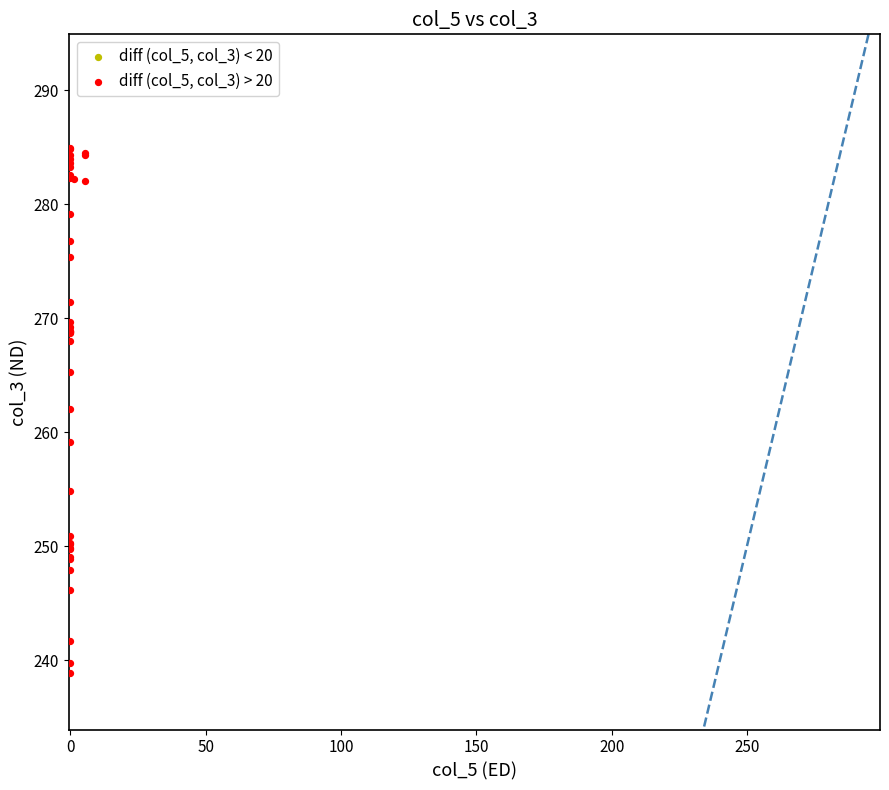

What Y value in the scatter plot is closest to 261?

262.0